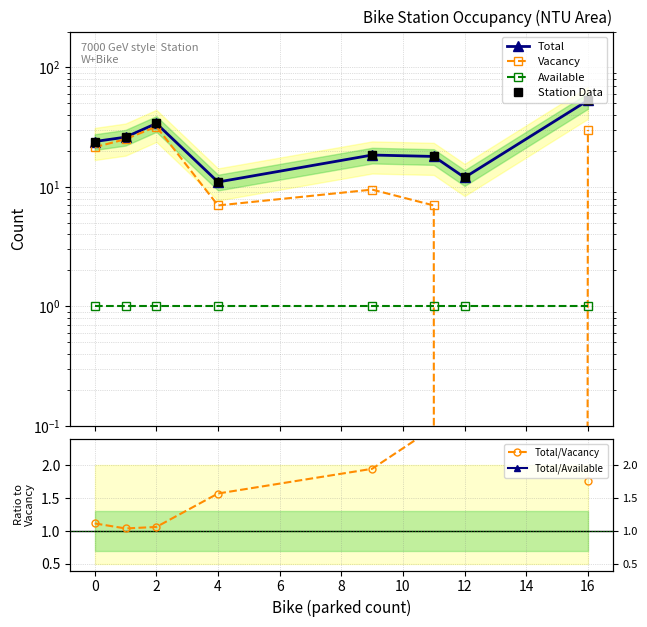

Is it true that Available equals 1.4 at 0?

False